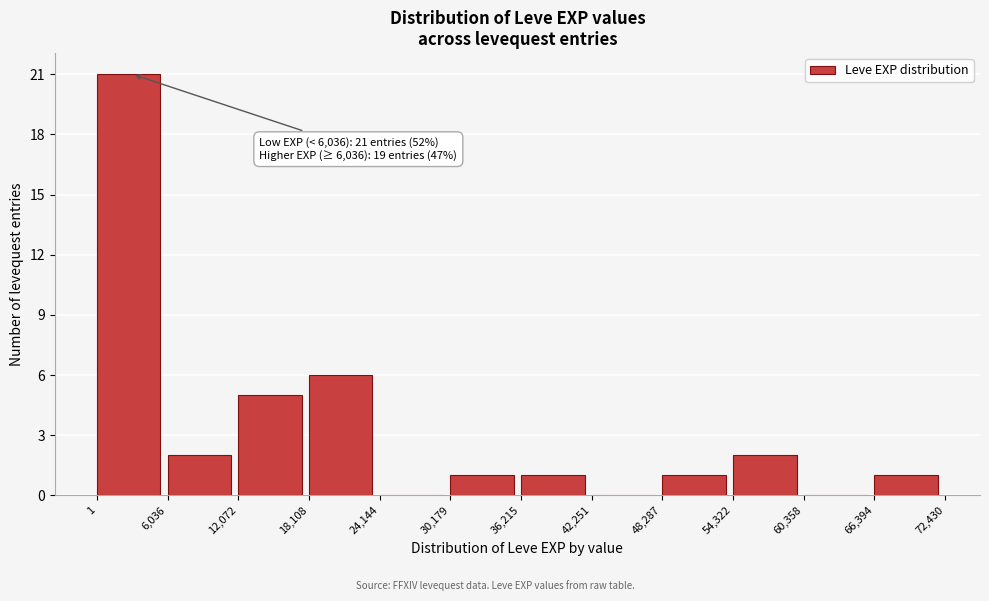

Which range on the x-axis has the tallest bar?

1 to 6,036